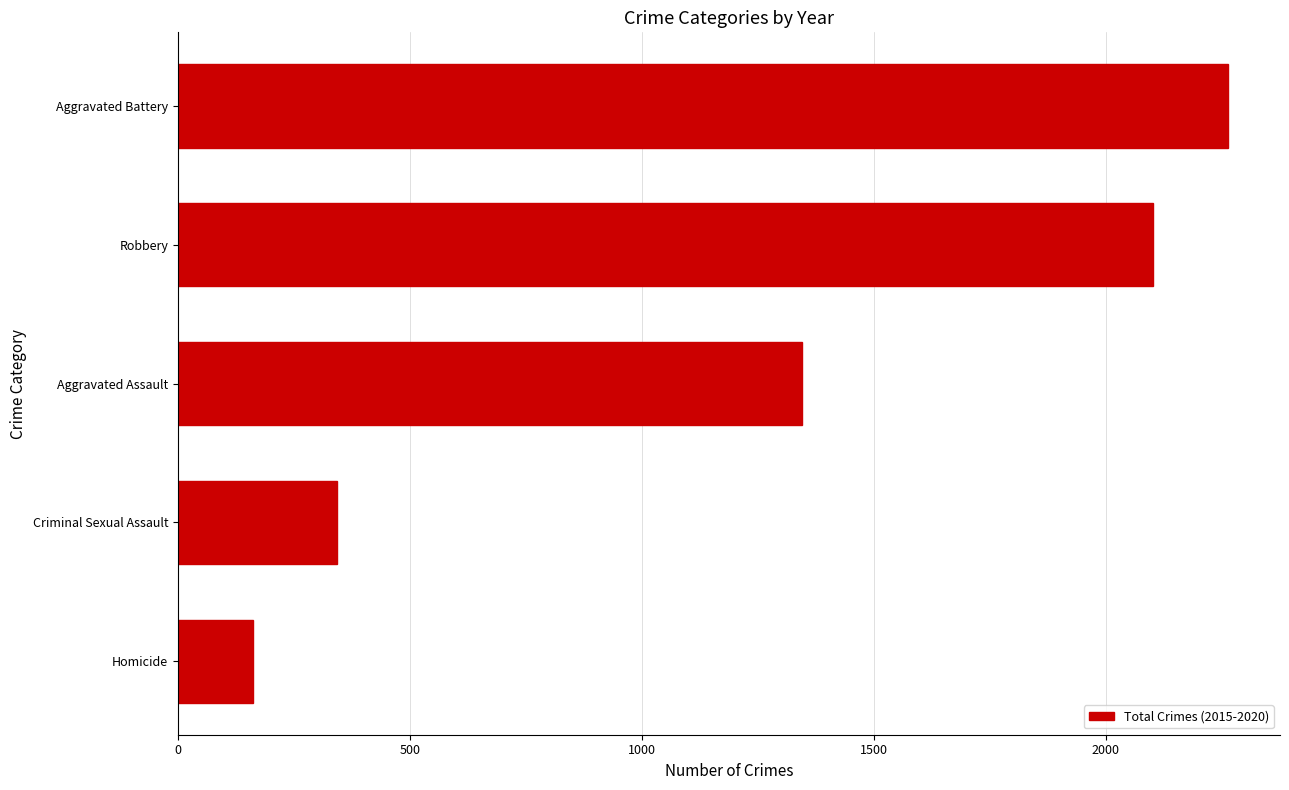

What is the sum of all values?

6216